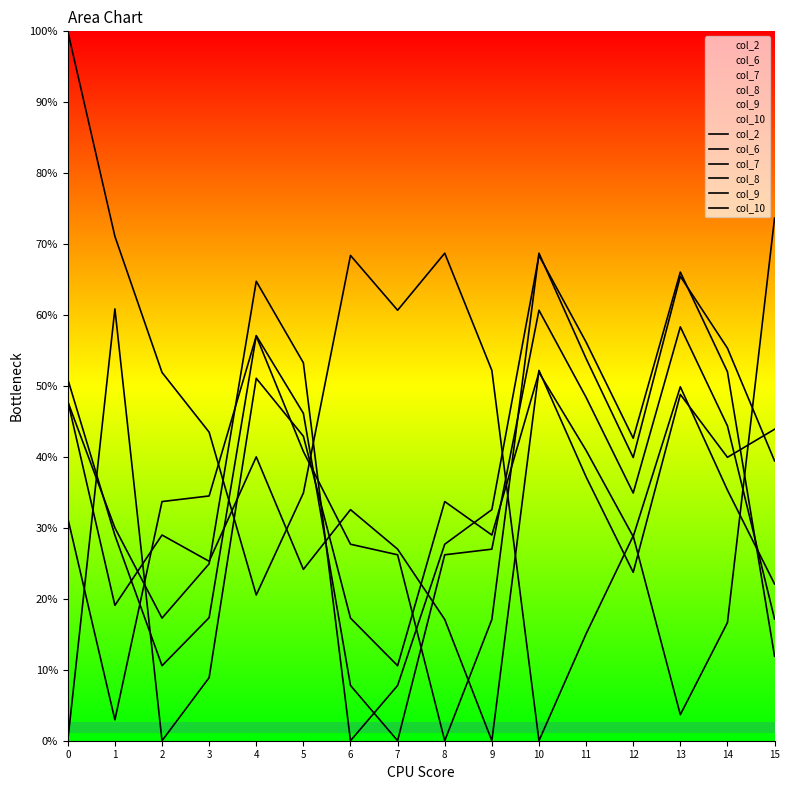

Is the value of col_9 at 7 greater than the value of col_2 at 12?

No